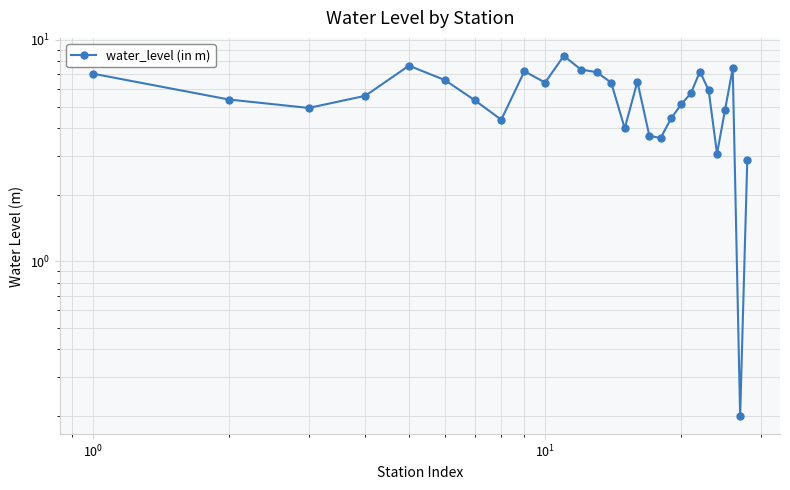

What is the sum of all values?

154.5